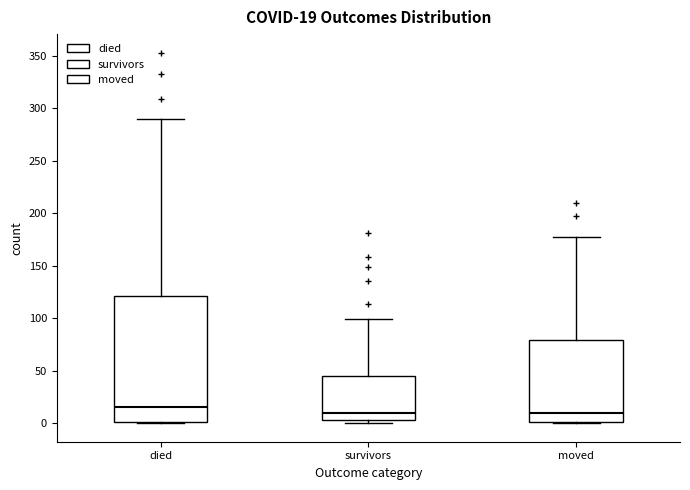

Which box is the tallest, from its lower edge to its upper edge?

died